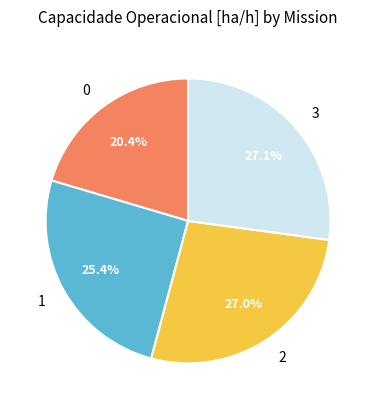

What percentage is the 1 slice, to the nearest percent?

25%